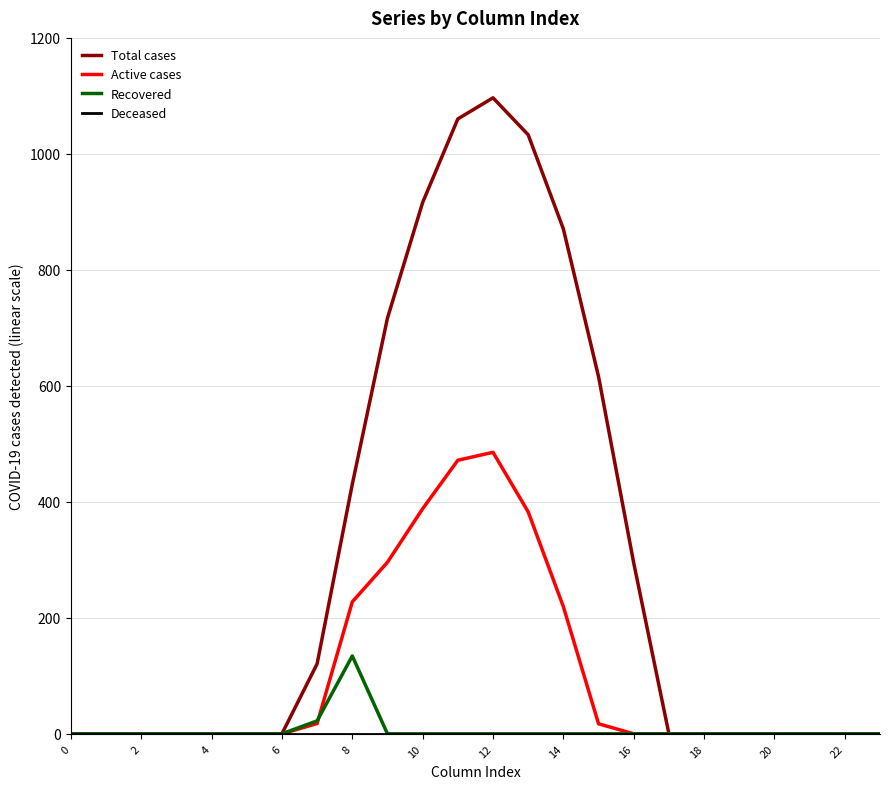

Which series has the widest spread of values?

Total cases